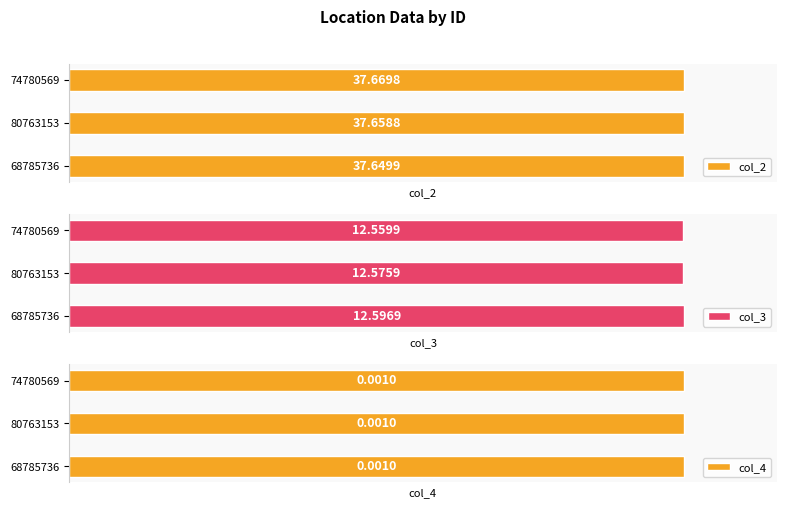

Reading left to right, what are all the values shown in this chart?

col_2: 37.6	37.7	37.7
col_3: 12.6	12.6	12.6
col_4: 0.0	0.0	0.0